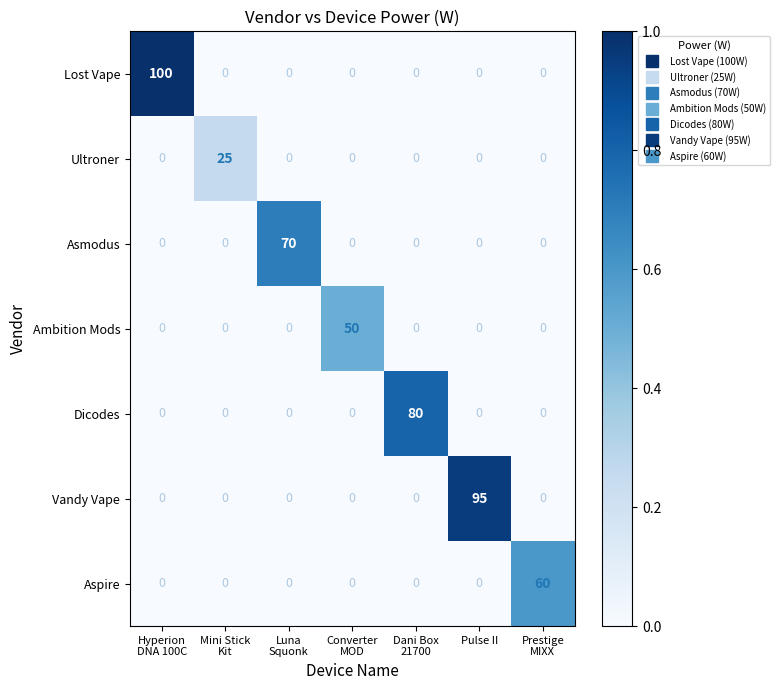

Rank the series by their maximum value, from lowest to highest.

Ultroner, Ambition Mods, Aspire, Asmodus, Dicodes, Vandy Vape, Lost Vape